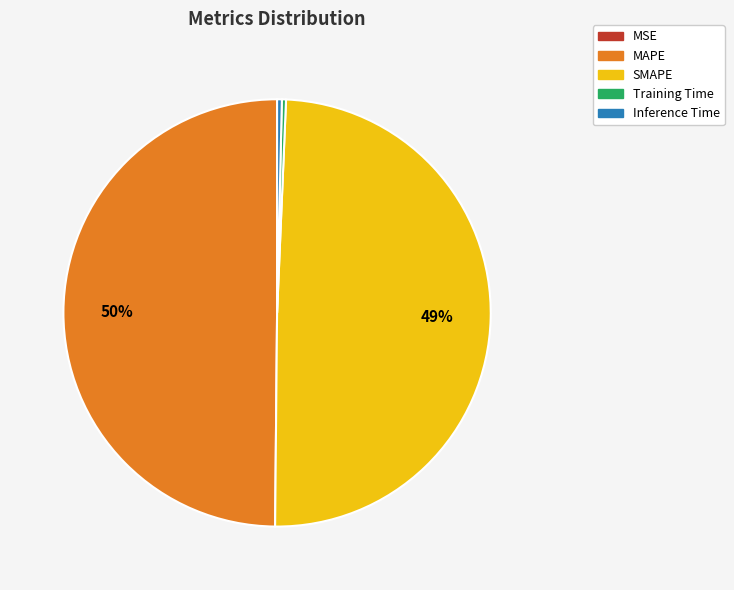

Which has a higher value, MAPE or Training Time?

MAPE